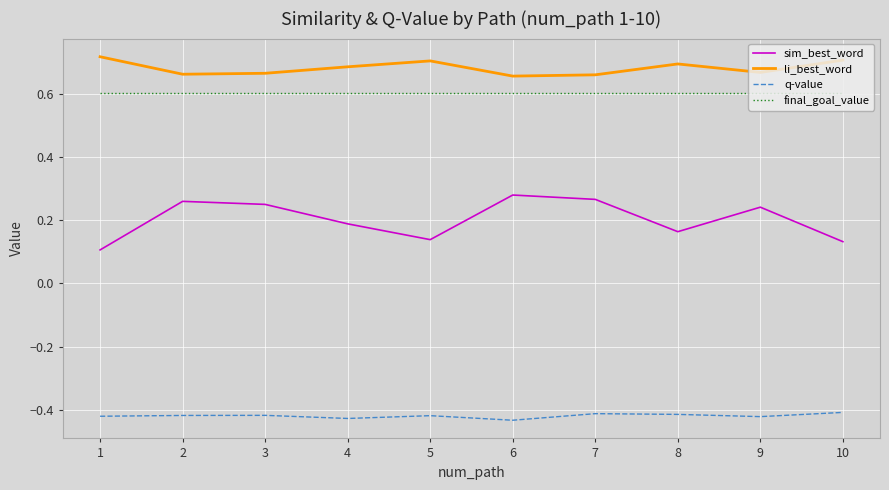

Which label corresponds to the largest value in the chart?

1